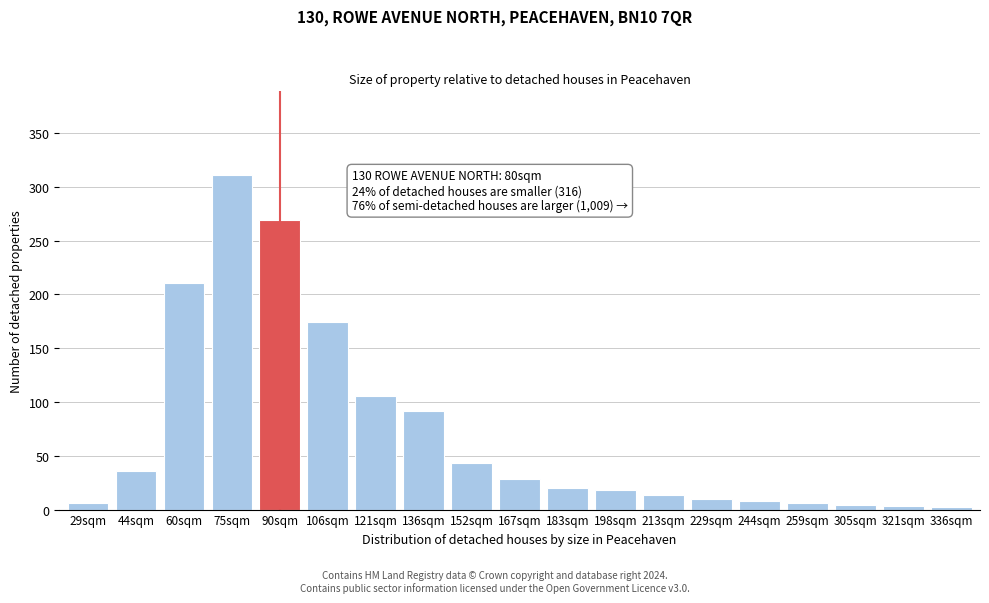

Which has a higher value, 90sqm or 44sqm?

90sqm